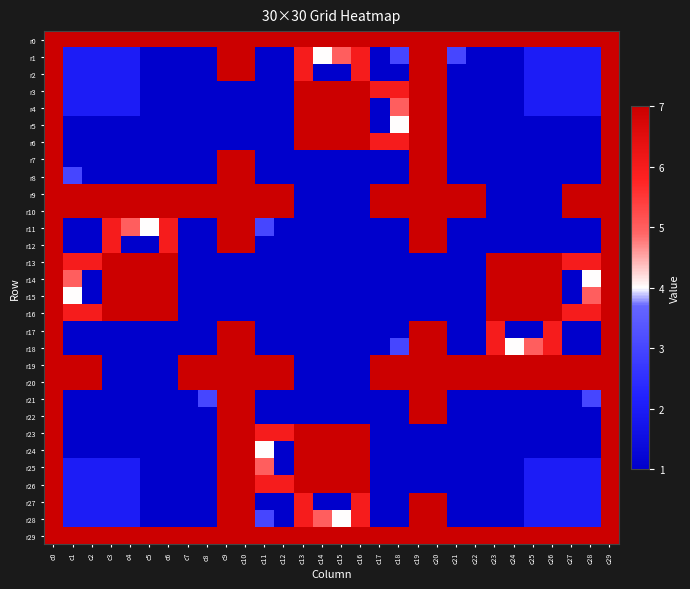

At which category does the chart reach its peak across all series?

c0